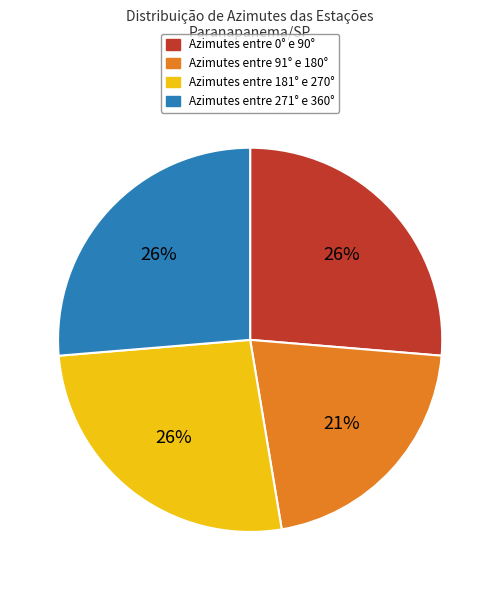

To the nearest percent, what is the average slice percentage?

25%